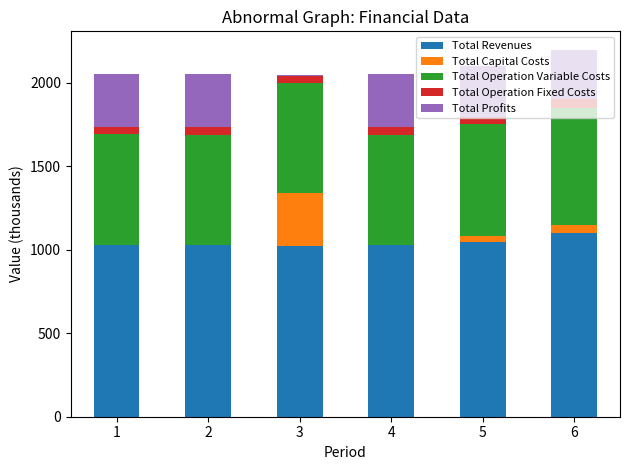

What is the total value across all series at 6?

2197.3